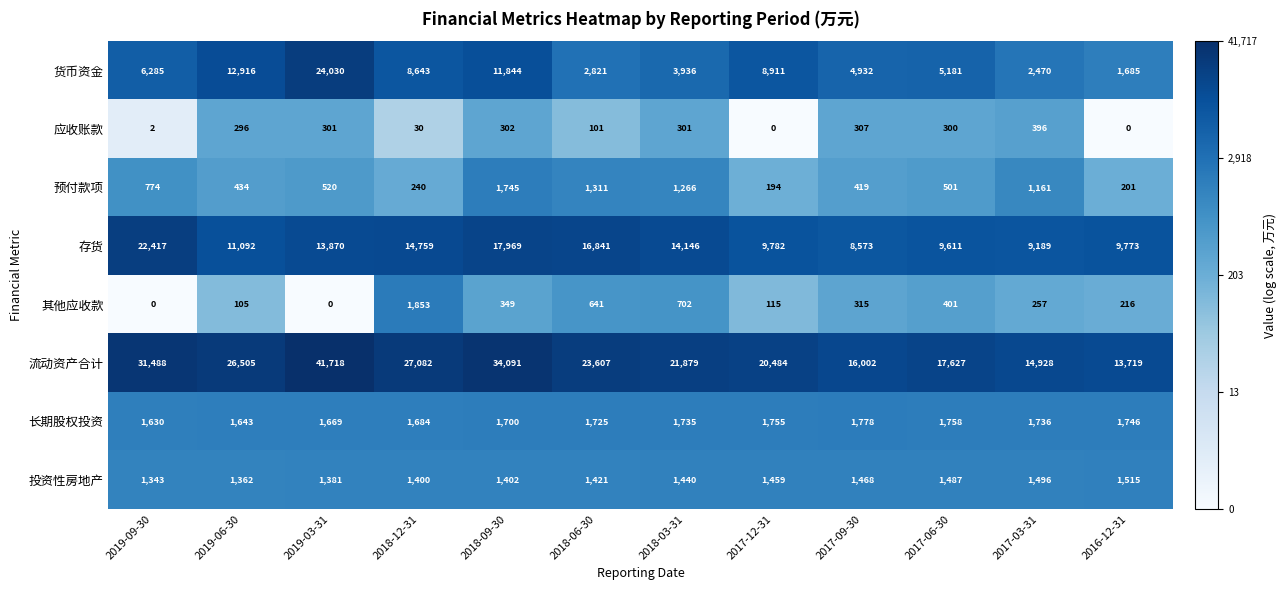

True or false: 预付款项 has a value of 194 at 2017-12-31.

True